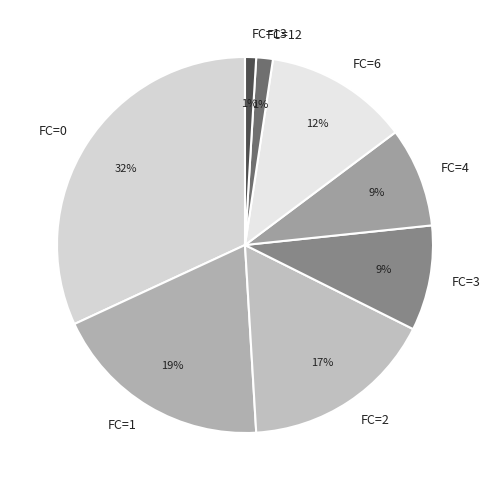

Is it true that FC=6 is 18% of the pie?

False